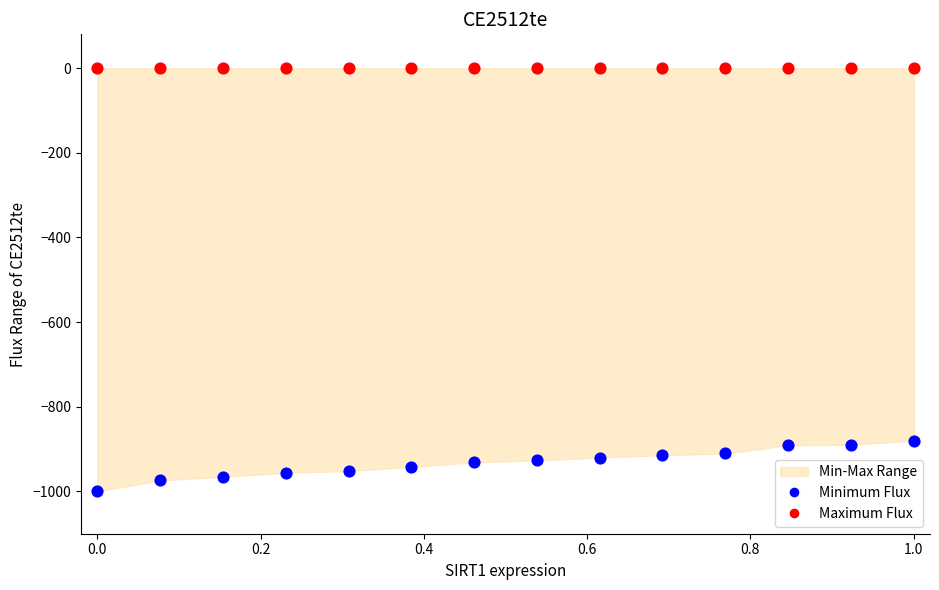

Which series contains the highest Y value?

Maximum Flux